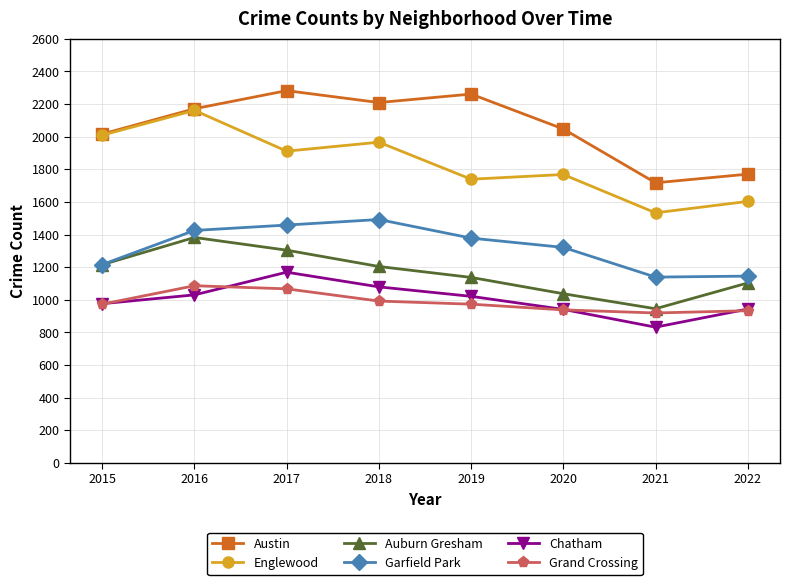

At which label does Austin reach its minimum?

2021